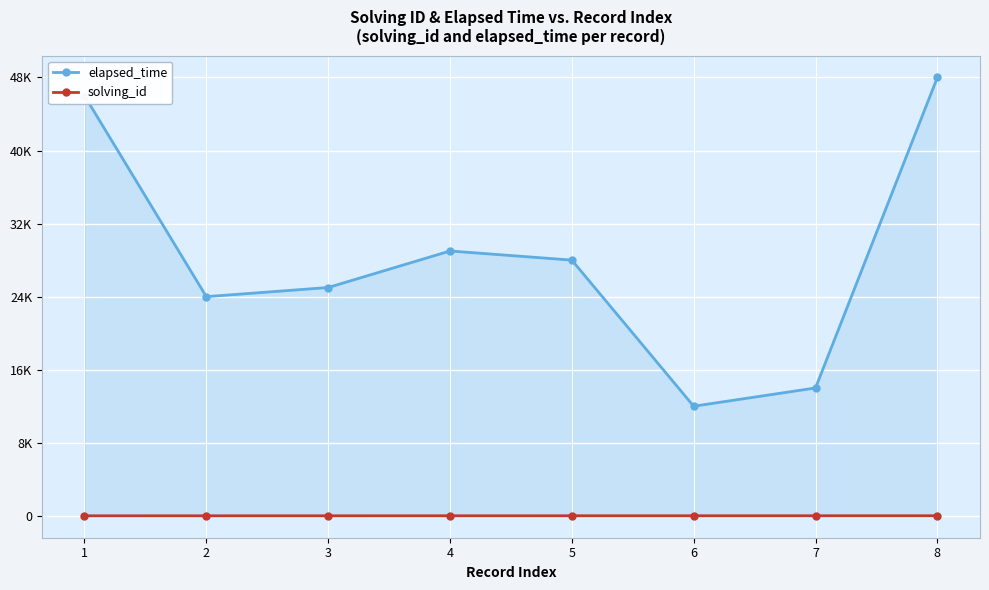

What are all the series names shown in the legend?

elapsed_time, solving_id